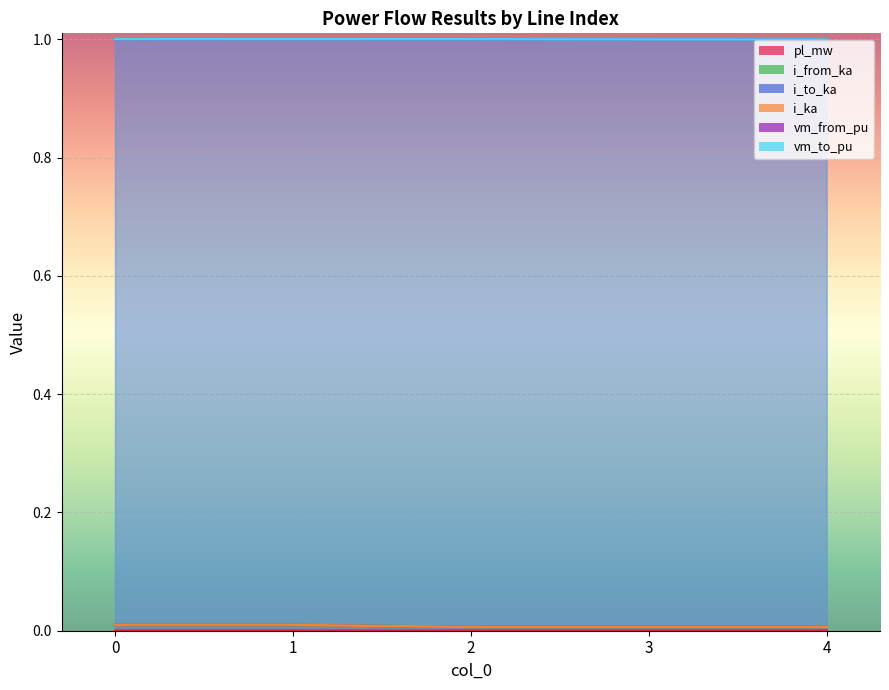

Which category has the lowest value in the i_to_ka series?

2